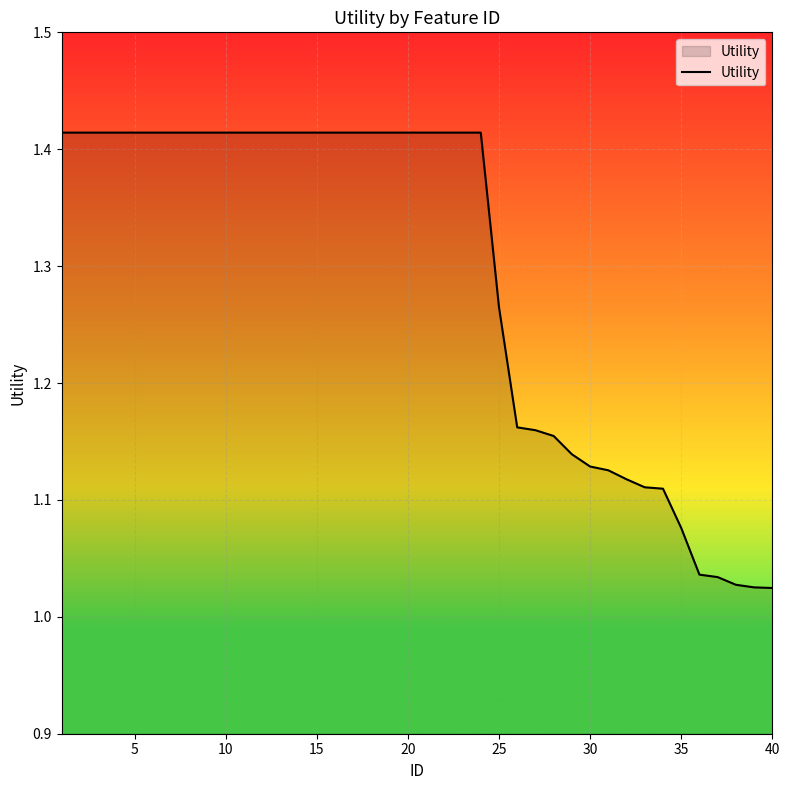

Does the chart display data point markers on the line(s)?

No